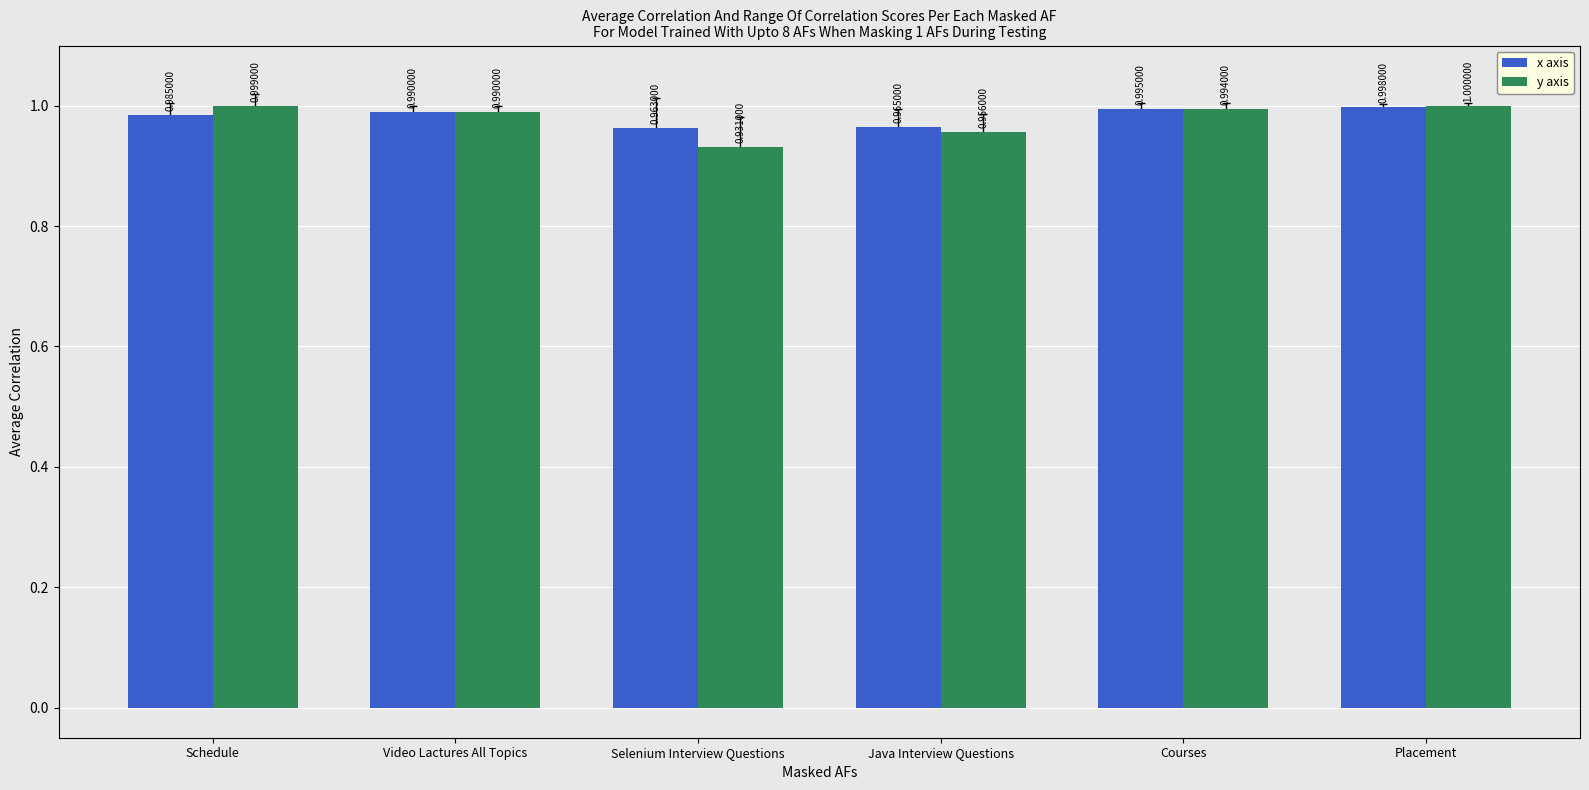

Count the number of data series in this chart.

2